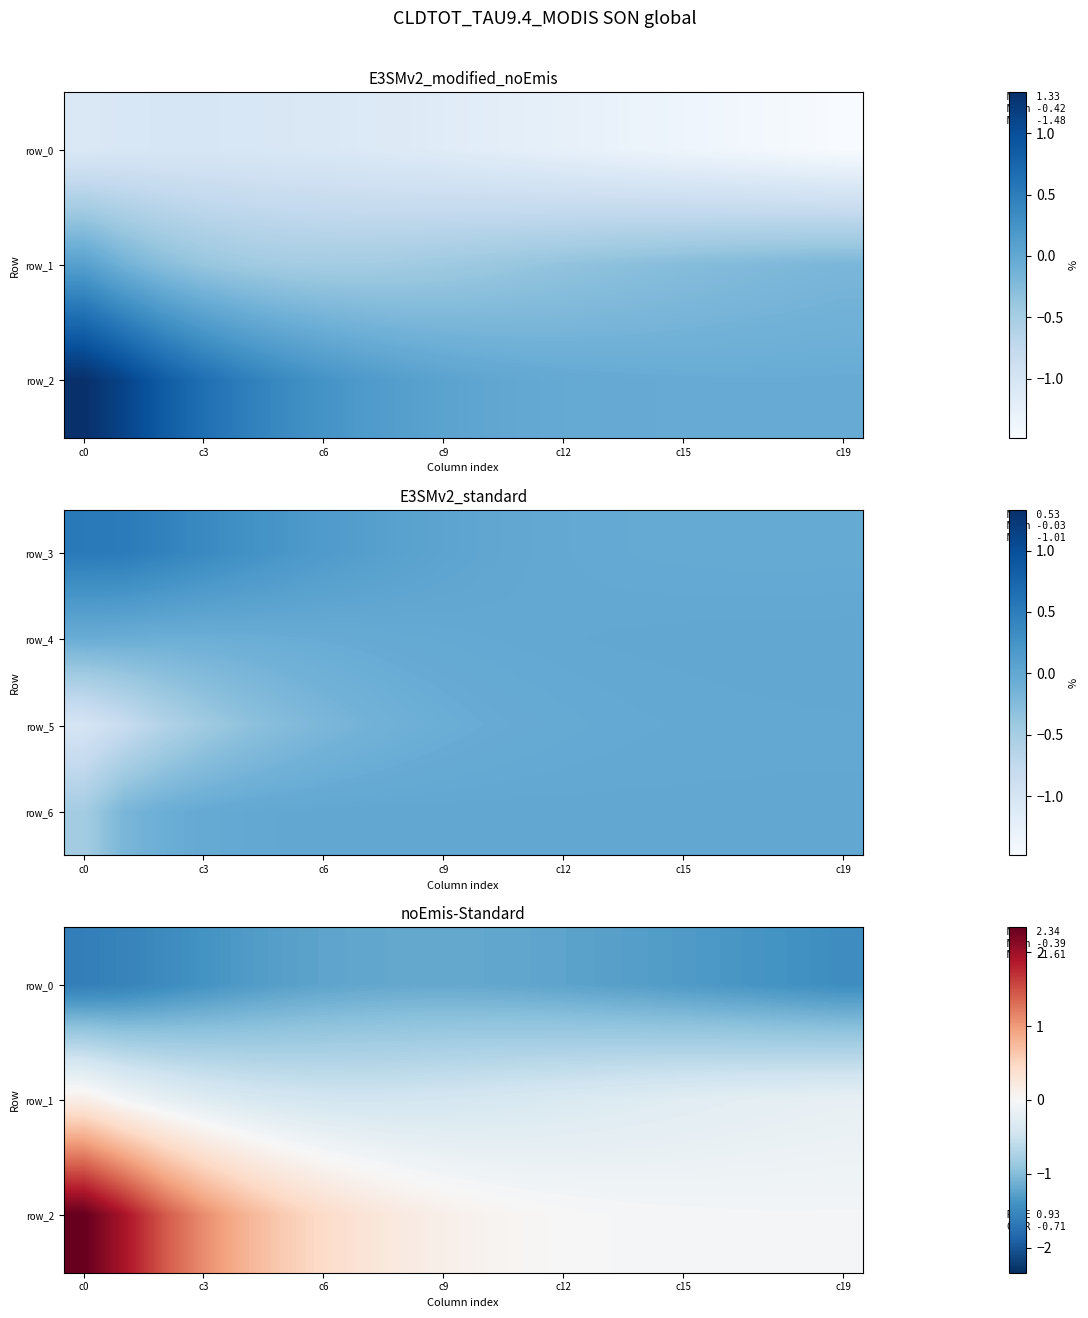

Is it true that row_0 equals -0.3 at c19?

False